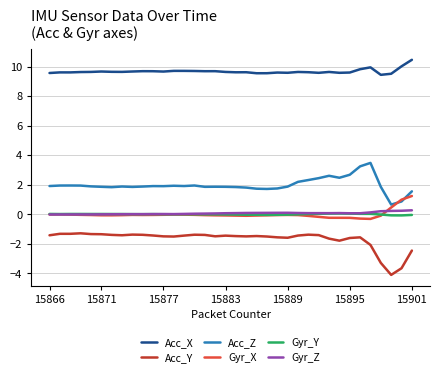

True or false: Acc_X and Gyr_Z intersect in this chart.

False